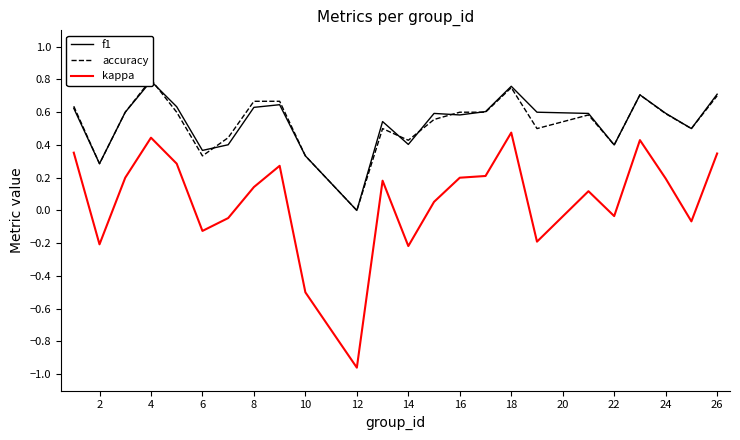

What are all the series names shown in the legend?

f1, accuracy, kappa